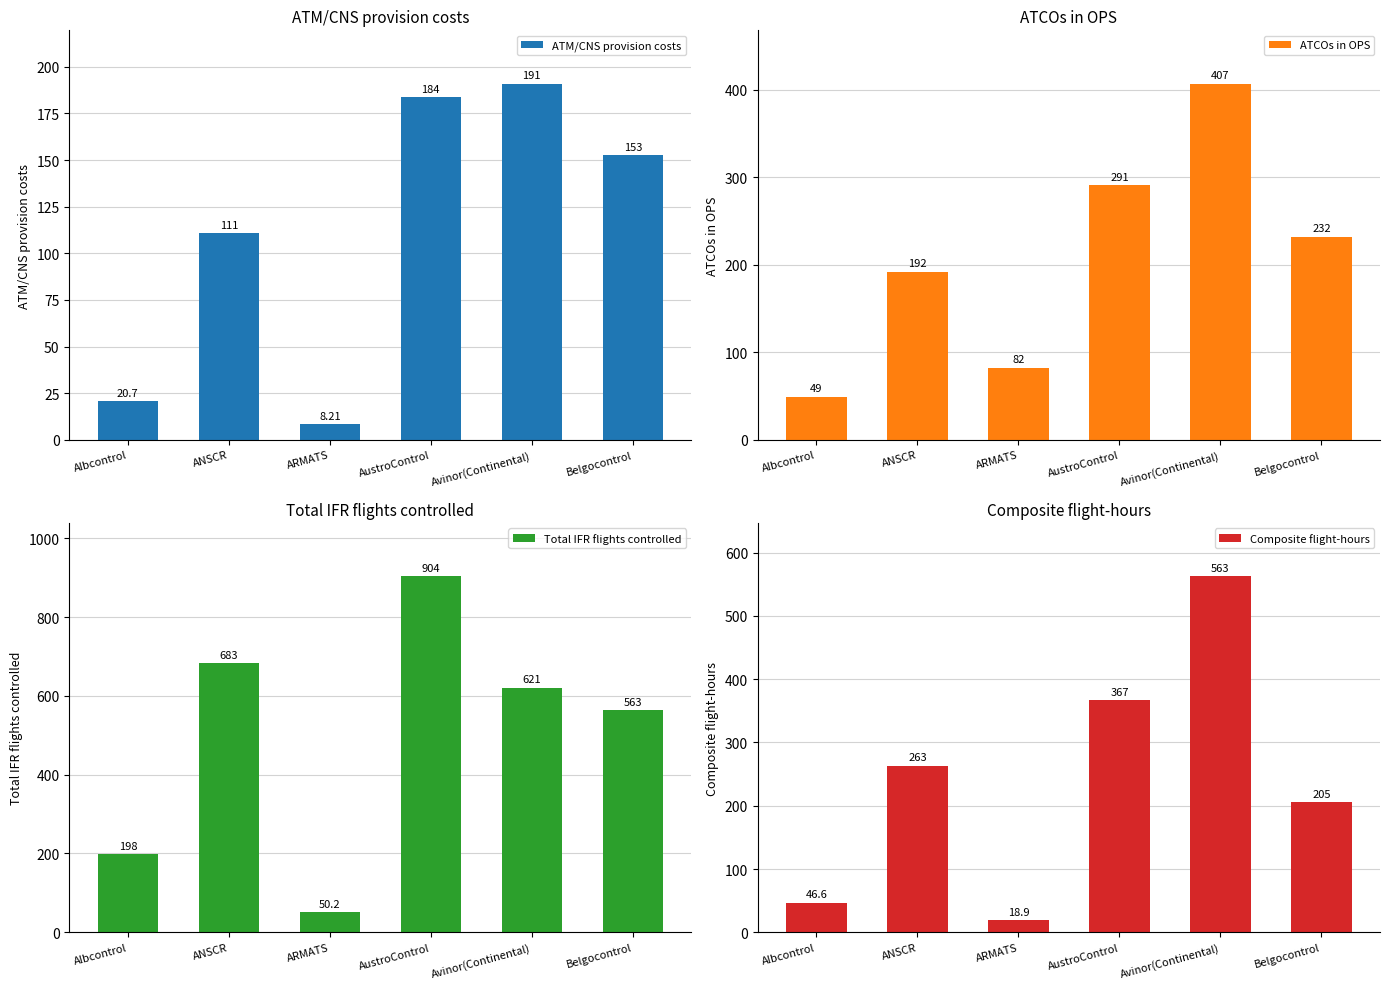

What is the difference between the maximum and minimum values in the ATCOs in OPS series?

358